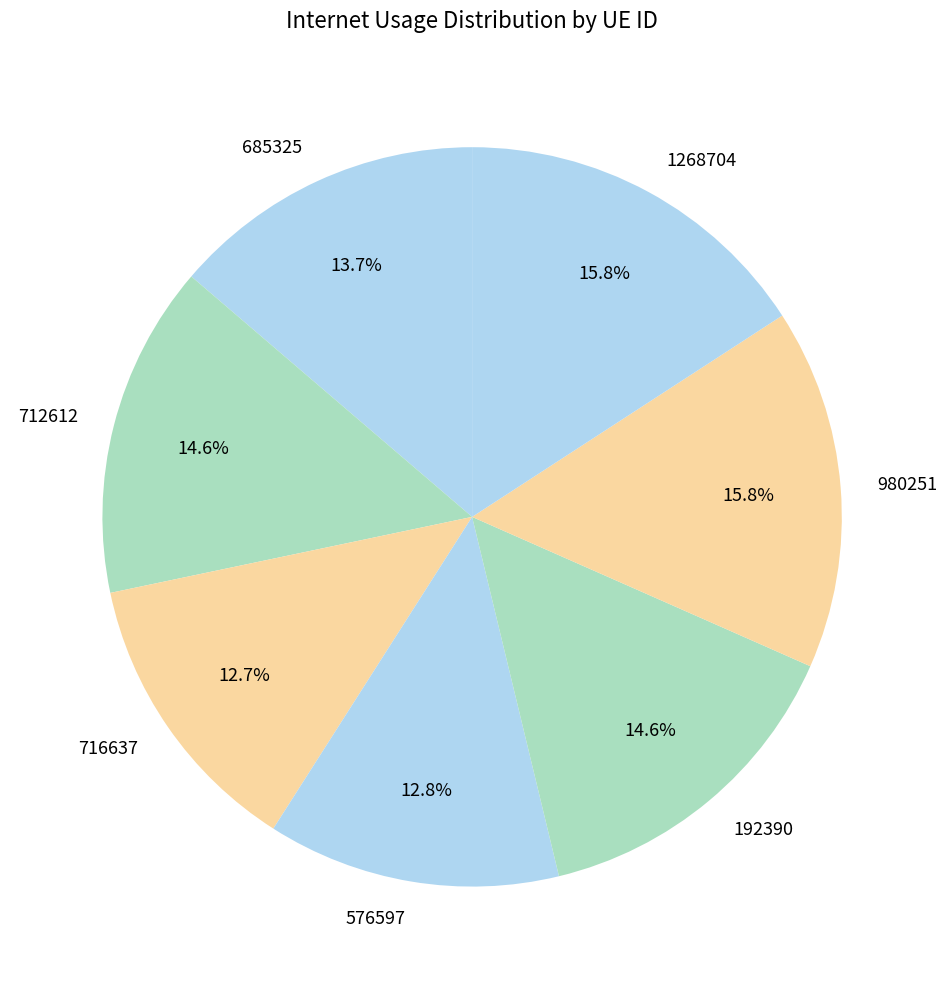

True or false: 192390 accounts for 20% of the total.

False